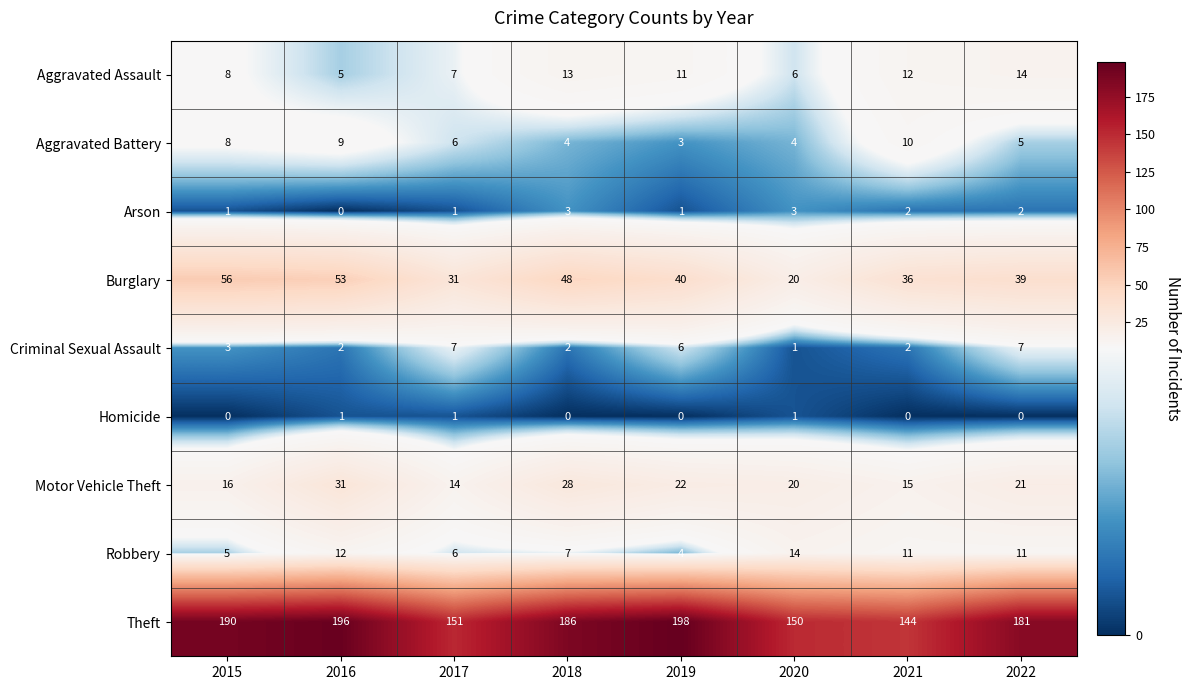

Which series has the largest total across all categories?

Theft